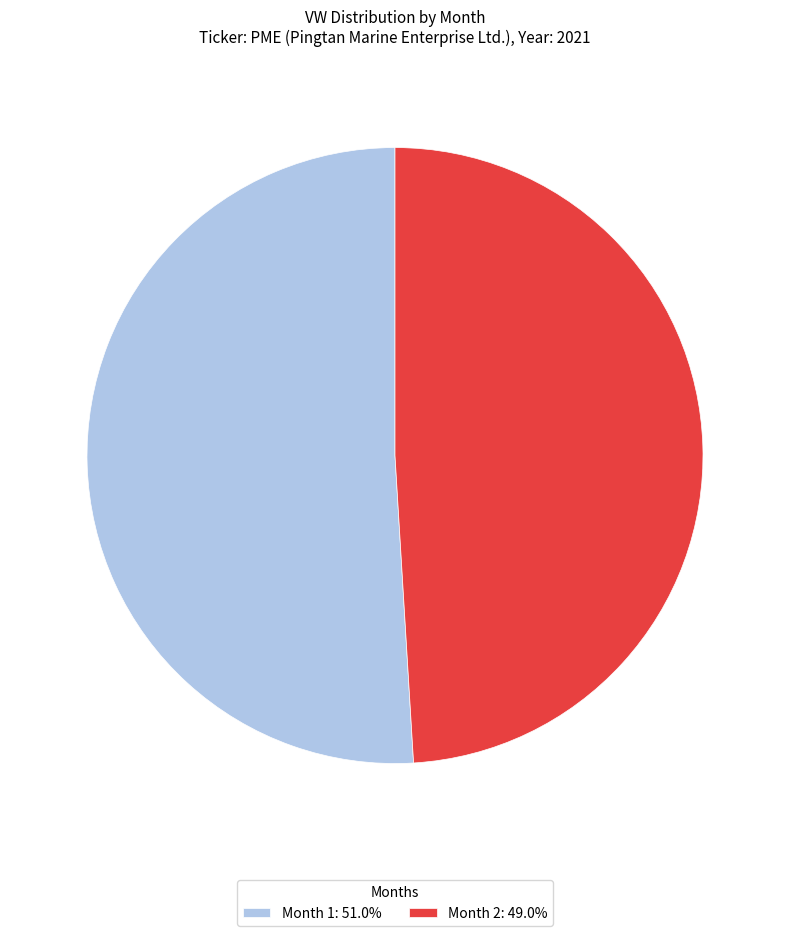

Do Month 2: 49.0% and Month 1: 51.0% together represent more than half of the pie?

Yes